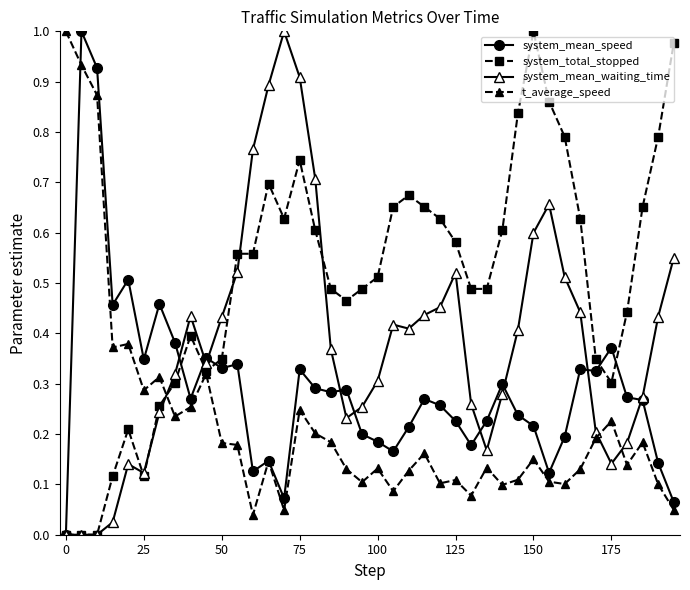

True or false: system_total_stopped has more than 1 interior local peaks.

True